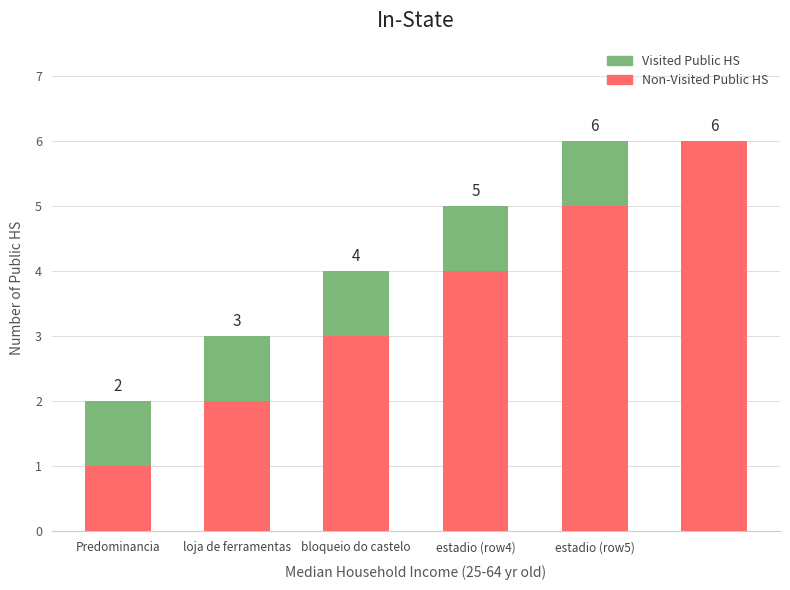

Does the chart contain stacked bars?

Yes